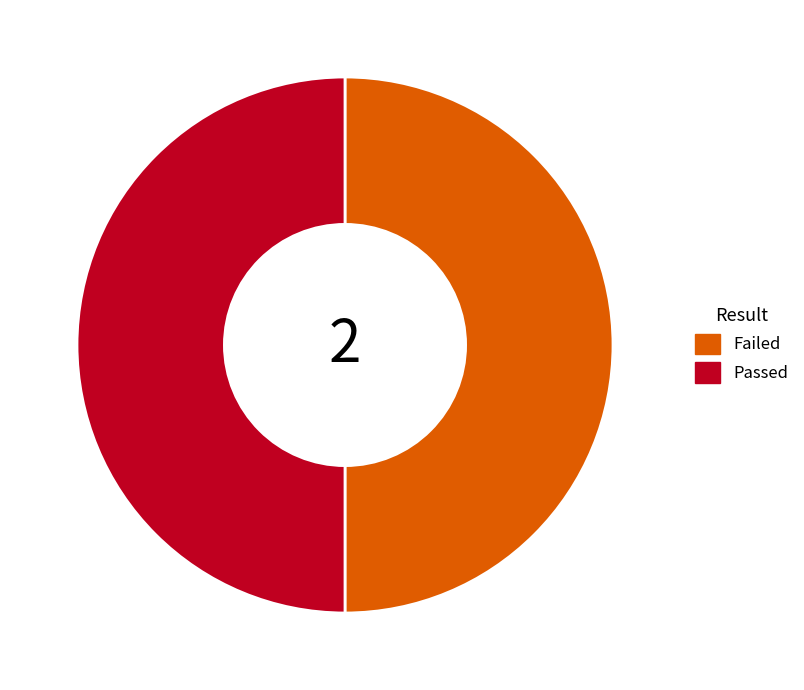

Count the number of slices in the pie.

2